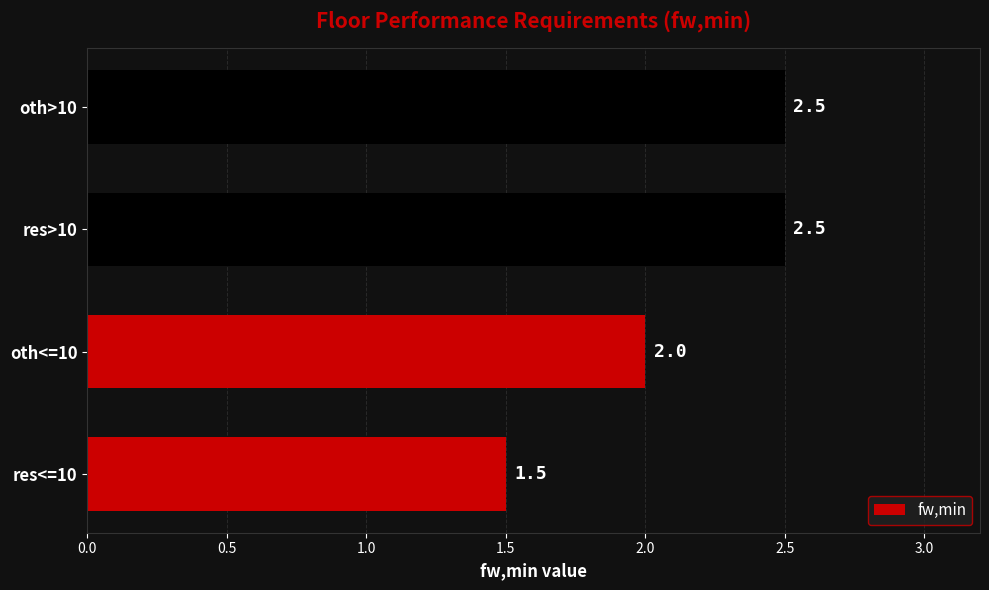

Read the value at oth<=10.

2.0